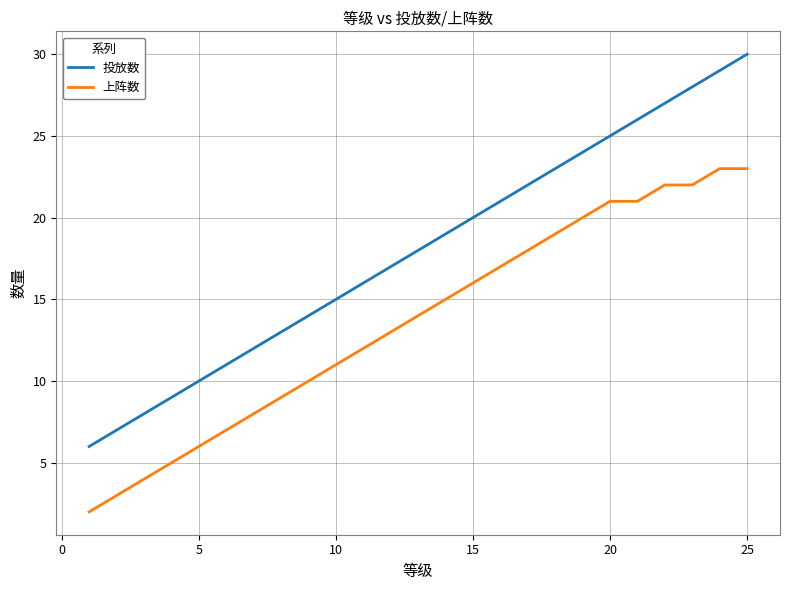

Which series has the largest total across all categories?

投放数